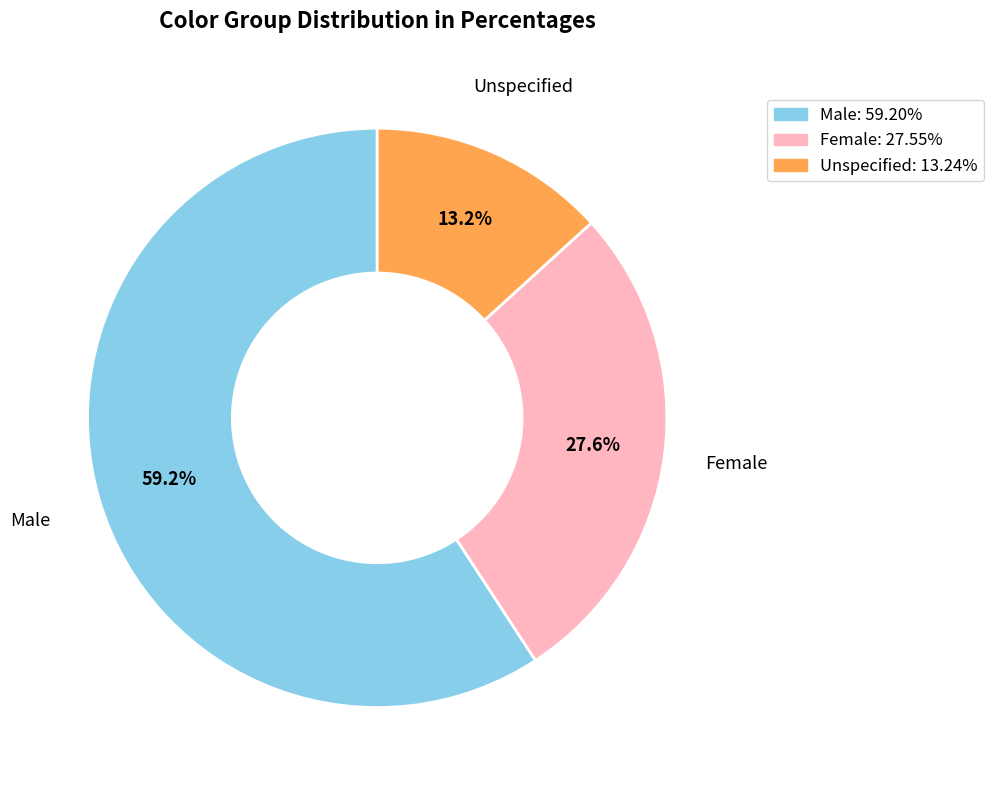

Is there a majority slice in this chart?

Yes